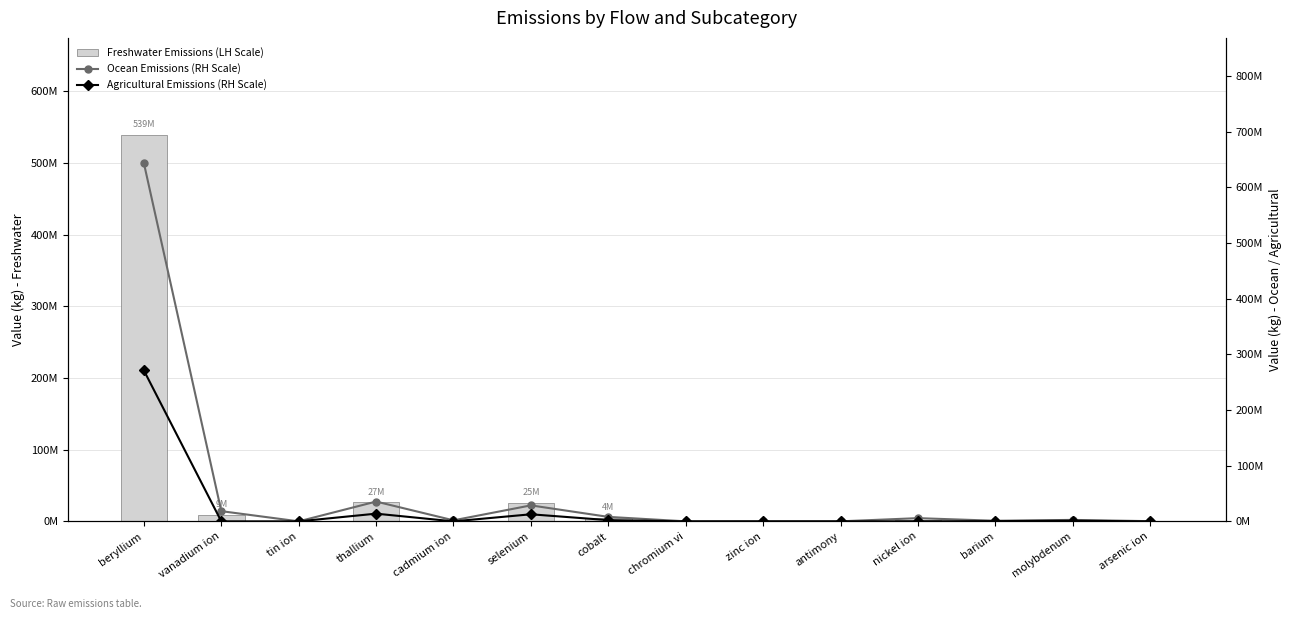

What is the approximate value of Ocean Emissions (RH Scale) at vanadium ion?

18334000.0